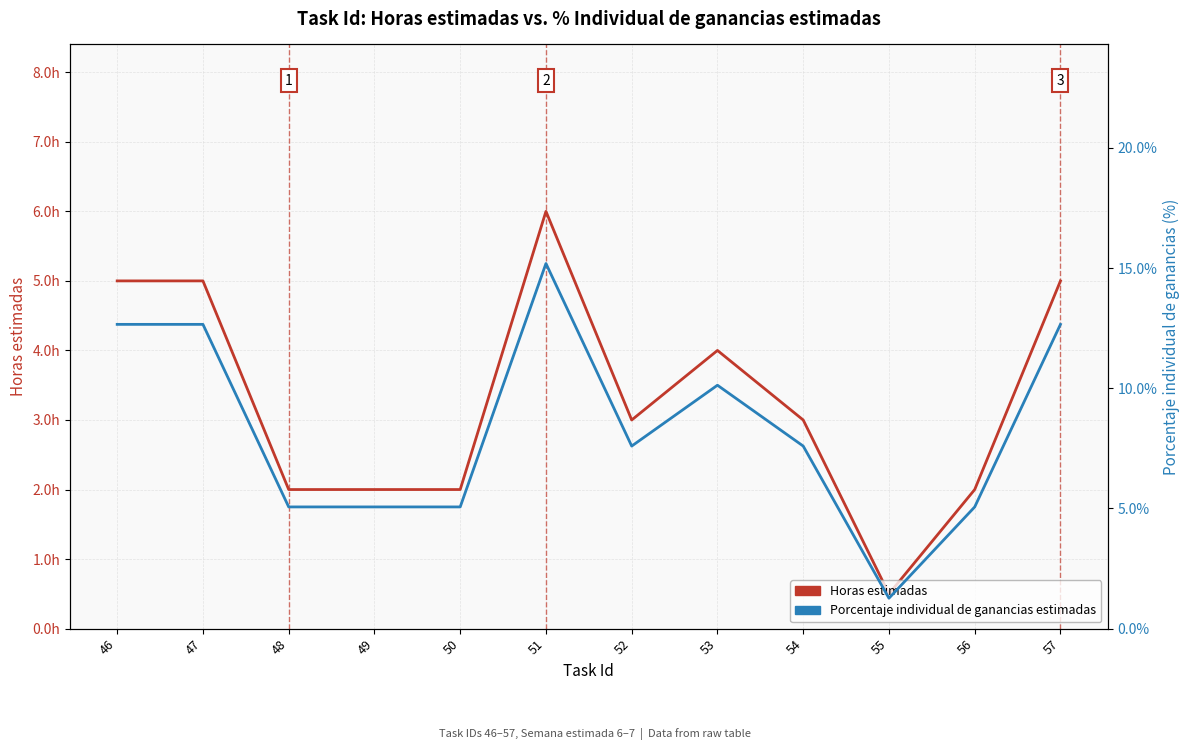

Is the value of Porcentaje individual de ganancias estimadas at 48 greater than the value of Horas estimadas at 53?

Yes